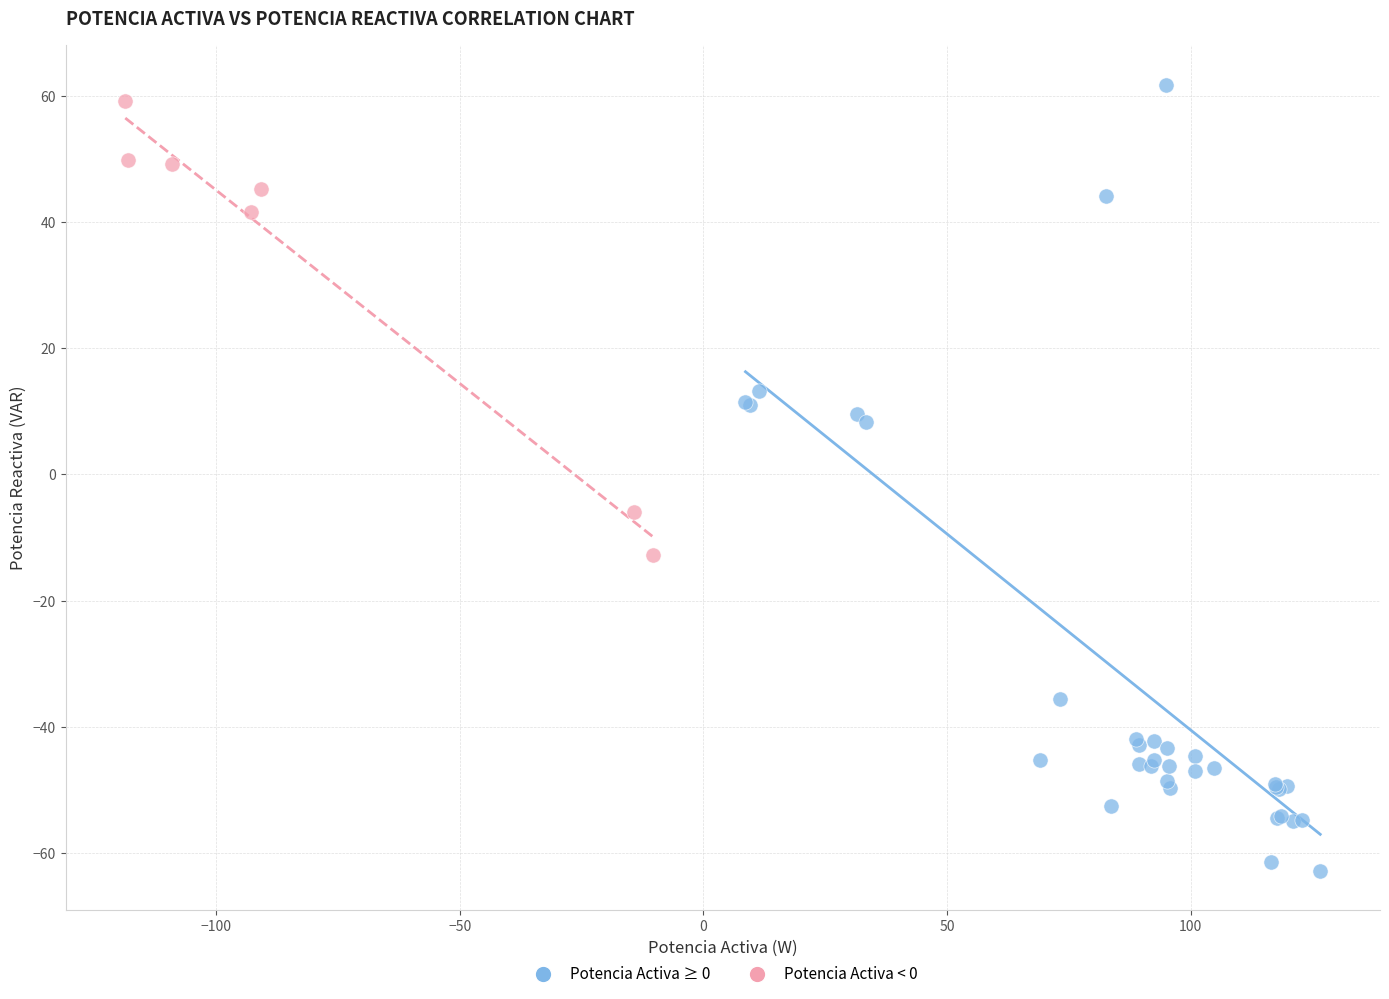

Which series reaches the minimum Y coordinate?

Potencia Activa ≥ 0